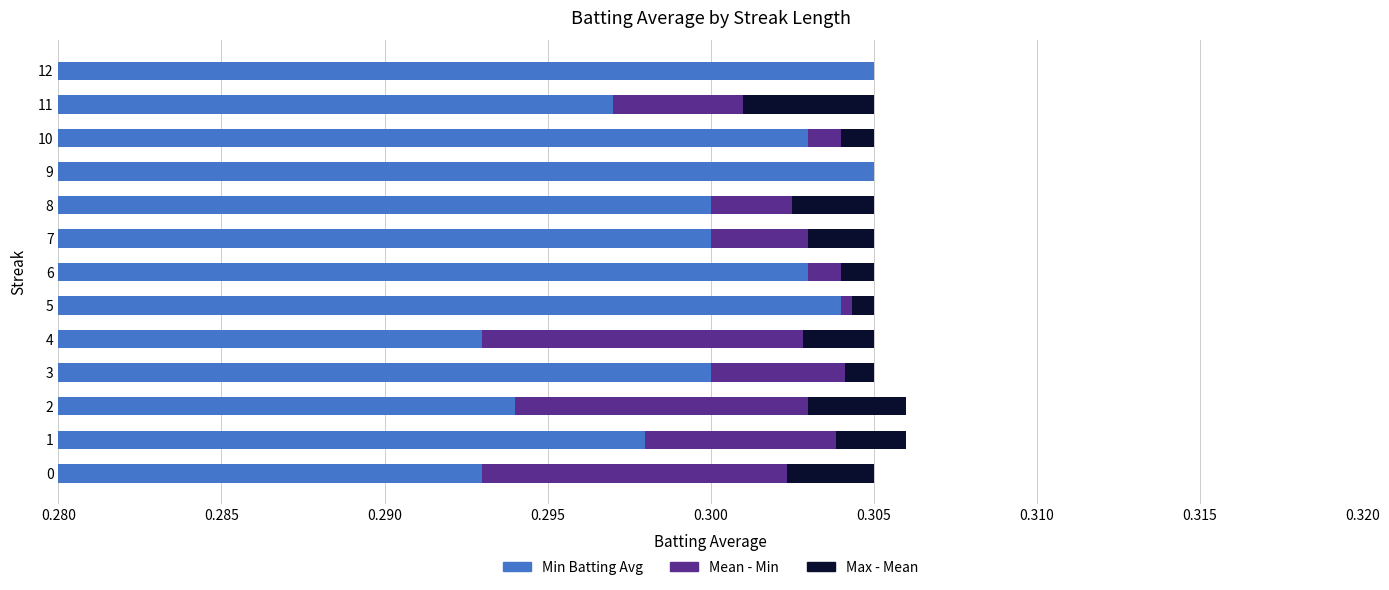

What is the average value of the Min Batting Avg series?

0.3